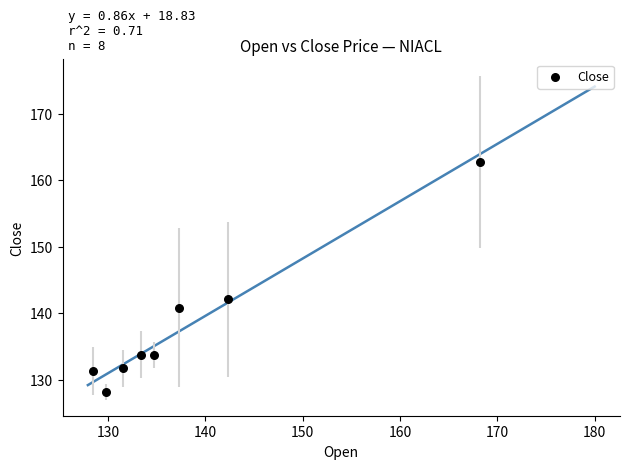

What Y value in the scatter plot is closest to 145?

142.1